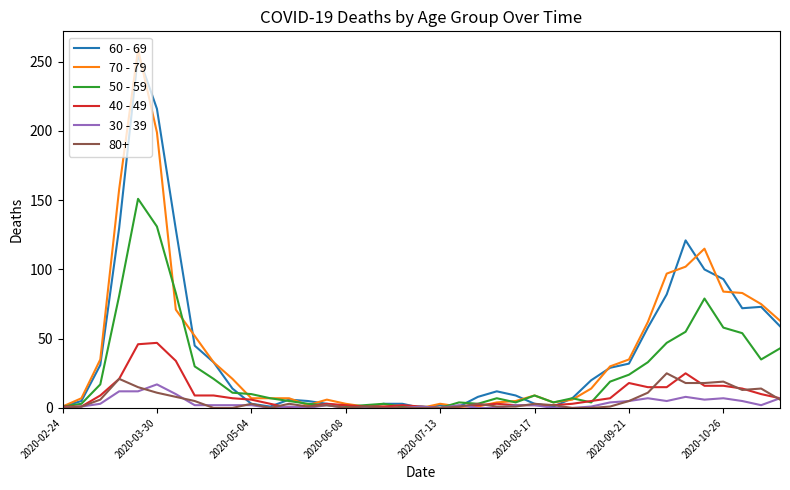

Which series has the widest spread of values?

70 - 79